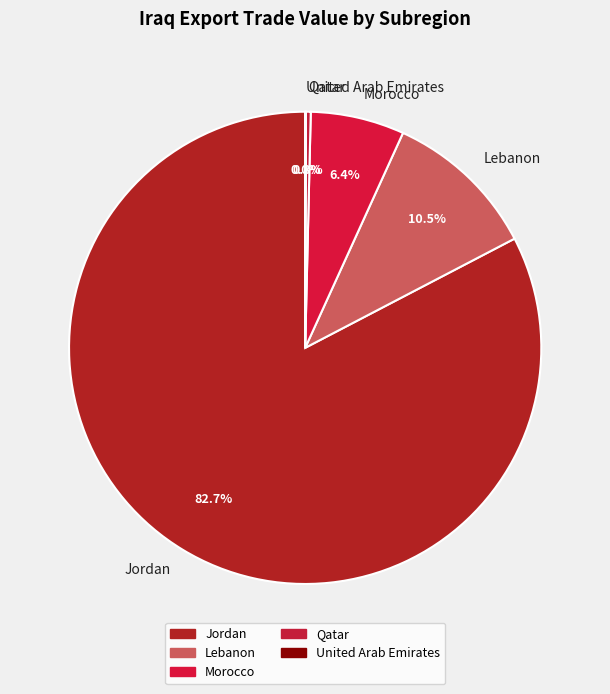

How much of the chart is everything except Morocco?

93.6%